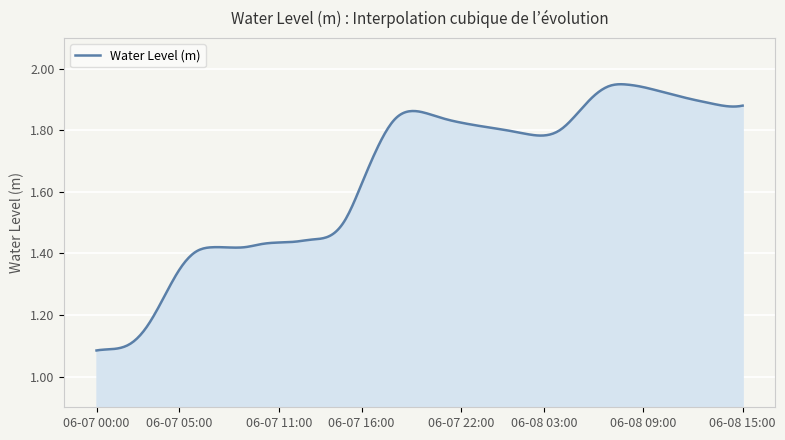

List the labels in order of value, smallest first.

06-07 00:00, 06-07 01:00, 06-07 02:00, 06-07 03:00, 06-07 04:00, 06-07 05:00, 06-07 06:00, 06-07 08:00, 06-07 07:00, 06-07 09:00, 06-07 10:00, 06-07 11:00, 06-07 12:00, 06-07 13:00, 06-07 14:00, 06-07 15:00, 06-07 16:00, 06-07 17:00, 06-08 03:00, 06-08 02:00, 06-08 01:00, 06-08 04:00, 06-08 00:00, 06-07 23:00, 06-07 22:00, 06-07 18:00, 06-07 21:00, 06-08 05:00, 06-07 20:00, 06-07 19:00, 06-08 14:00, 06-08 15:00, 06-08 13:00, 06-08 12:00, 06-08 06:00, 06-08 11:00, 06-08 10:00, 06-08 09:00, 06-08 07:00, 06-08 08:00